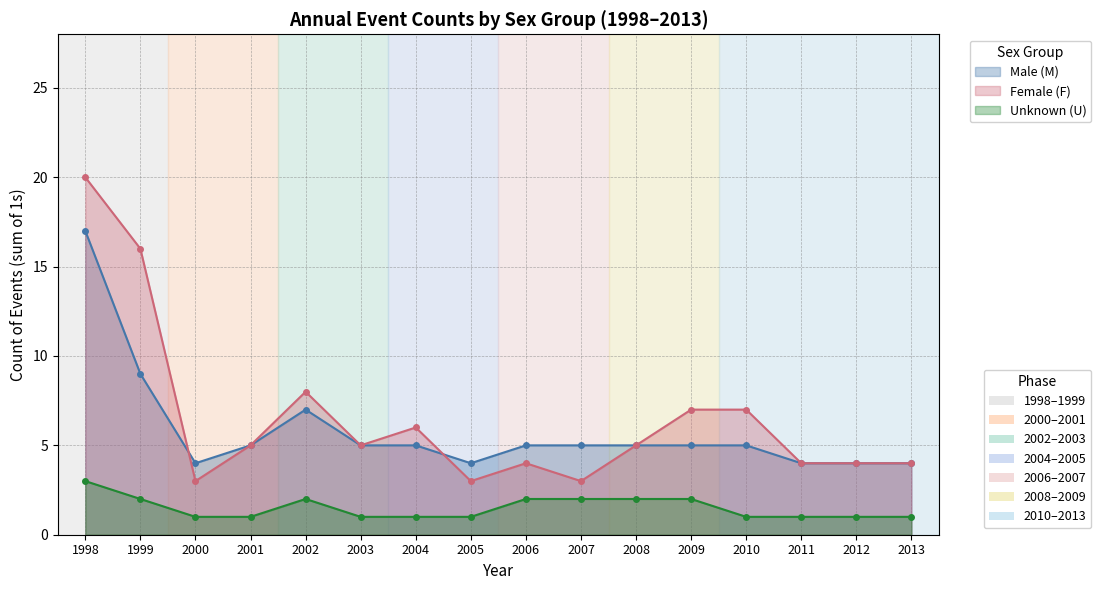

At which category does Female (F) reach its first local valley?

2000